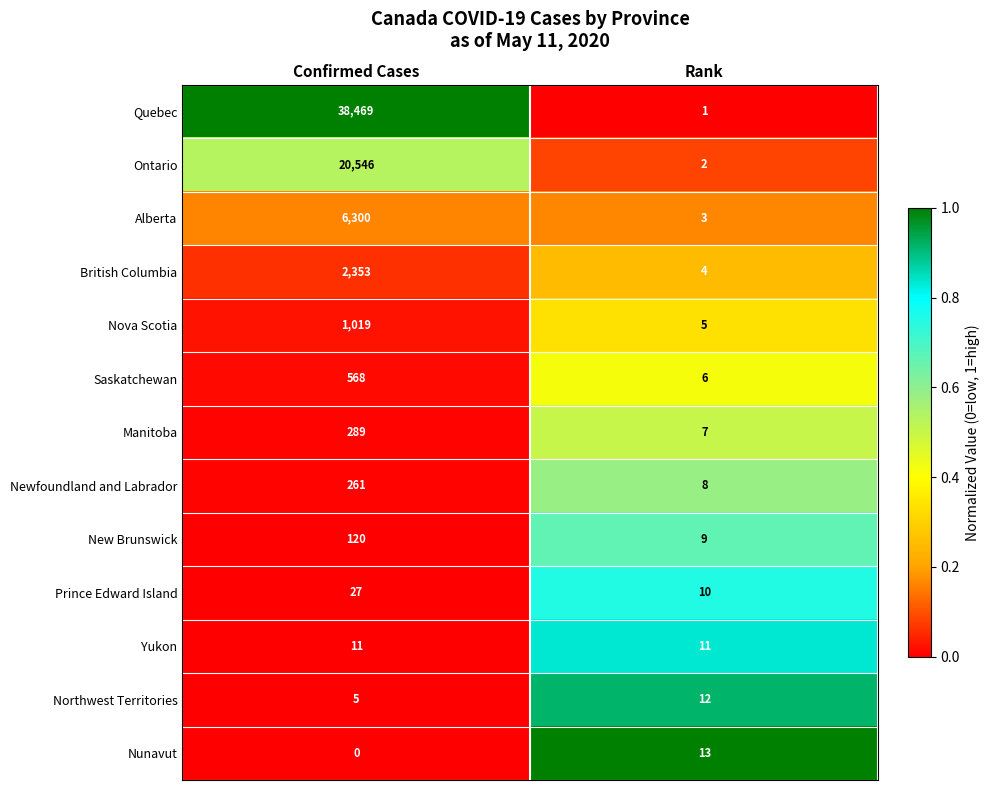

Reading right to left, extract all data points from this chart.

Quebec: Rank=1	Confirmed Cases=38469
Ontario: Rank=2	Confirmed Cases=20546
Alberta: Rank=3	Confirmed Cases=6300
British Columbia: Rank=4	Confirmed Cases=2353
Nova Scotia: Rank=5	Confirmed Cases=1019
Saskatchewan: Rank=6	Confirmed Cases=568
Manitoba: Rank=7	Confirmed Cases=289
Newfoundland and Labrador: Rank=8	Confirmed Cases=261
New Brunswick: Rank=9	Confirmed Cases=120
Prince Edward Island: Rank=10	Confirmed Cases=27
Yukon: Rank=11	Confirmed Cases=11
Northwest Territories: Rank=12	Confirmed Cases=5
Nunavut: Rank=13	Confirmed Cases=0